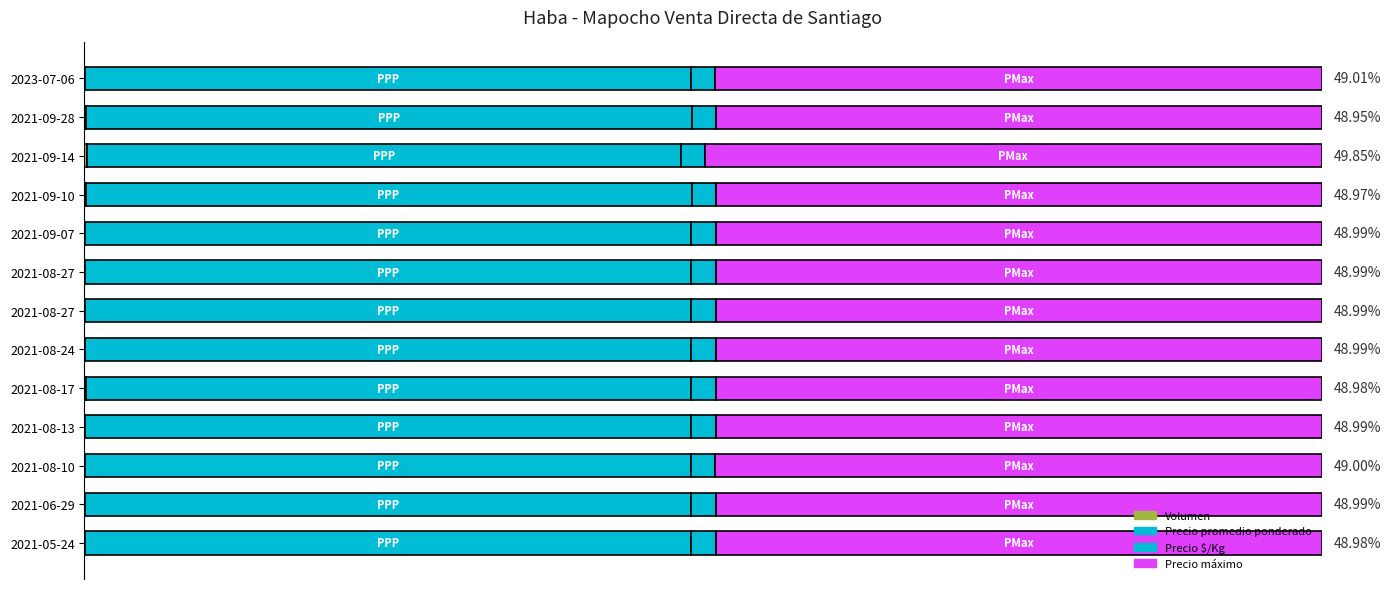

Count the number of categories in the chart.

13